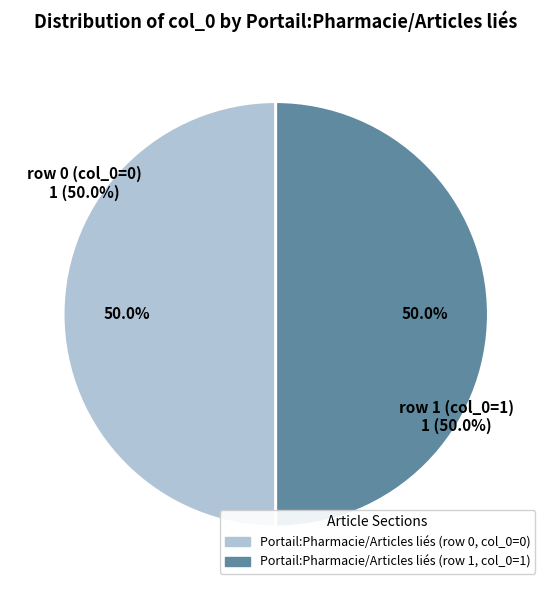

Combined, do Portail:Pharmacie/Articles liés (row 0) and Portail:Pharmacie/Articles liés (row 1) account for over 50%?

Yes